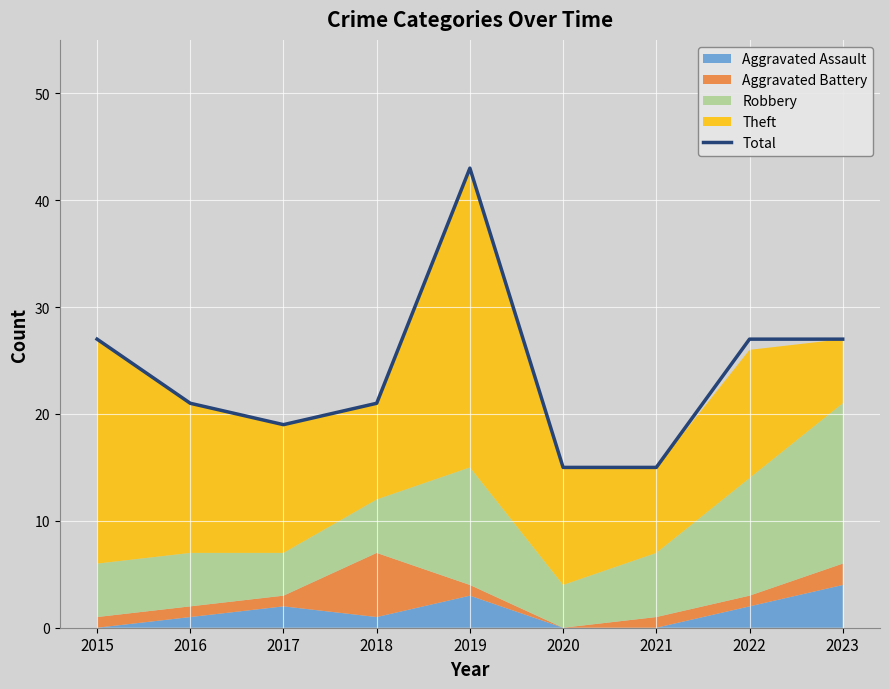

At which category does the chart reach its peak across all series?

2019